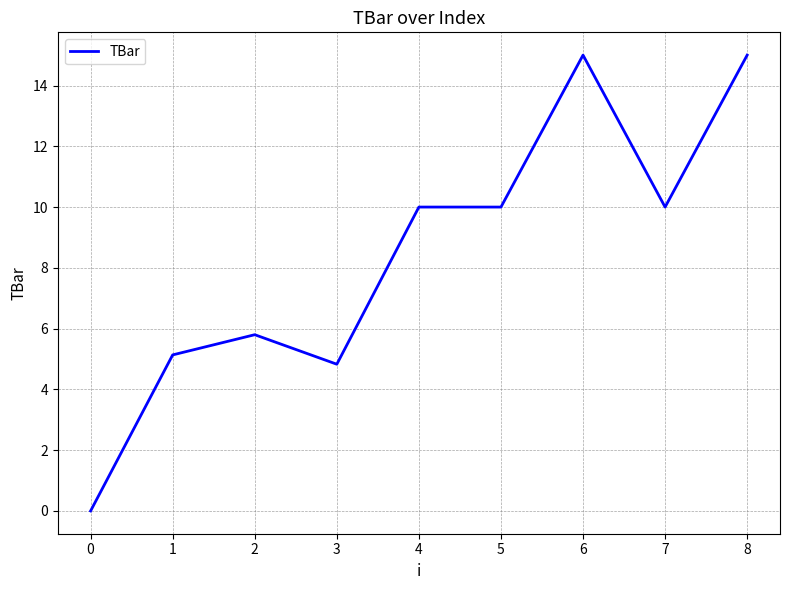

How many lines are shown in the chart?

1